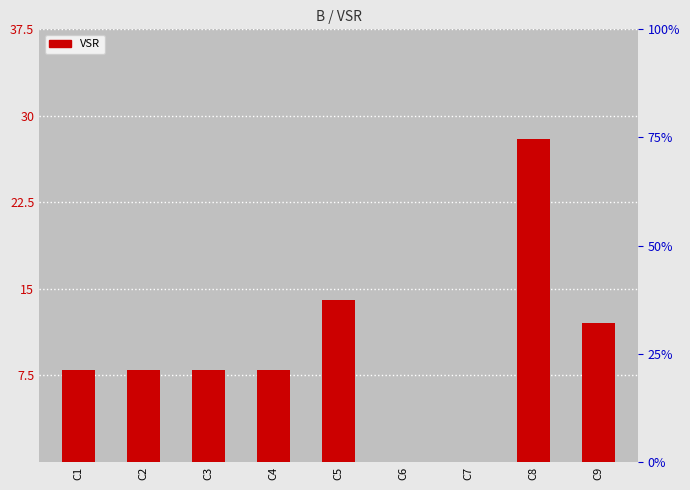

Rank the categories by value from lowest to highest.

C6, C7, C1, C2, C3, C4, C9, C5, C8